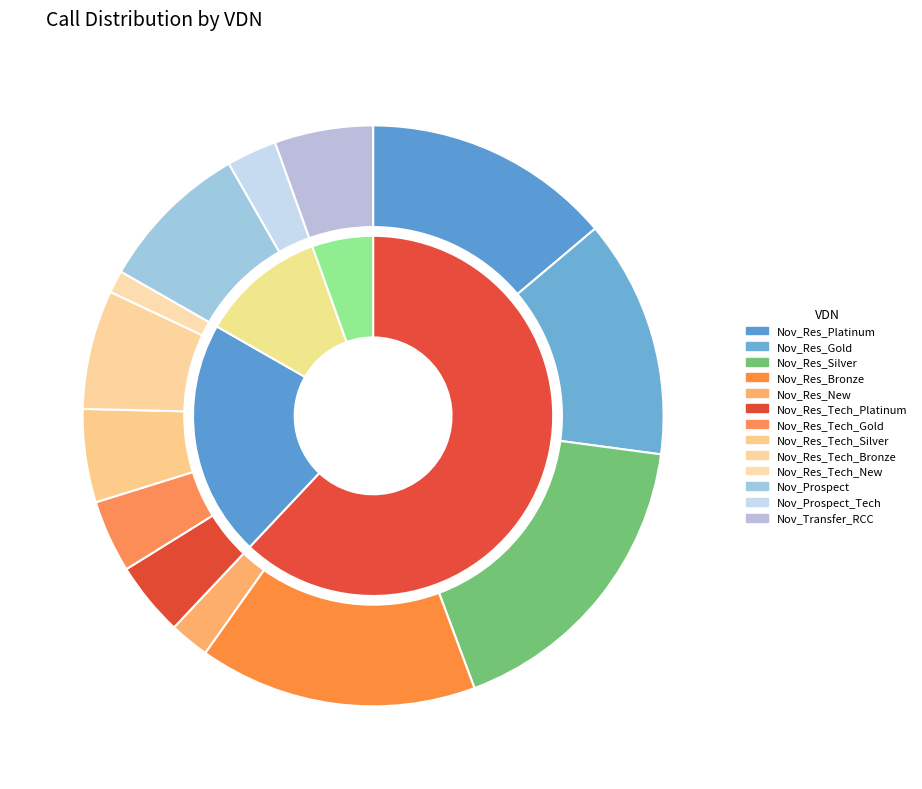

True or false: Nov_Prospect_Tech accounts for 12% of the total.

False